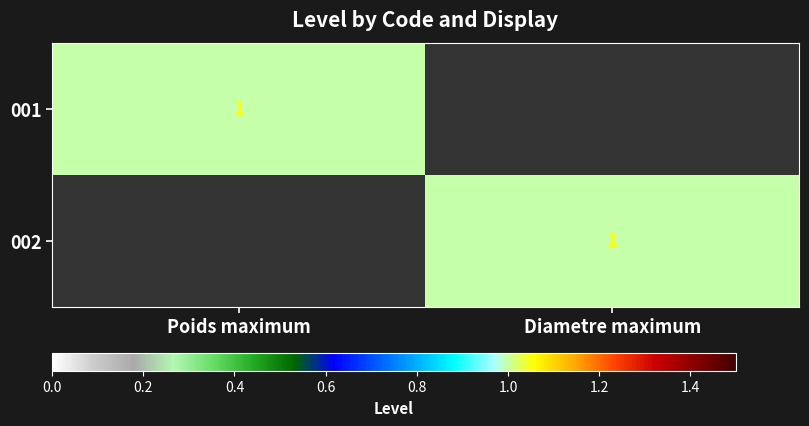

At which category is the sum across all series the highest?

Poids maximum